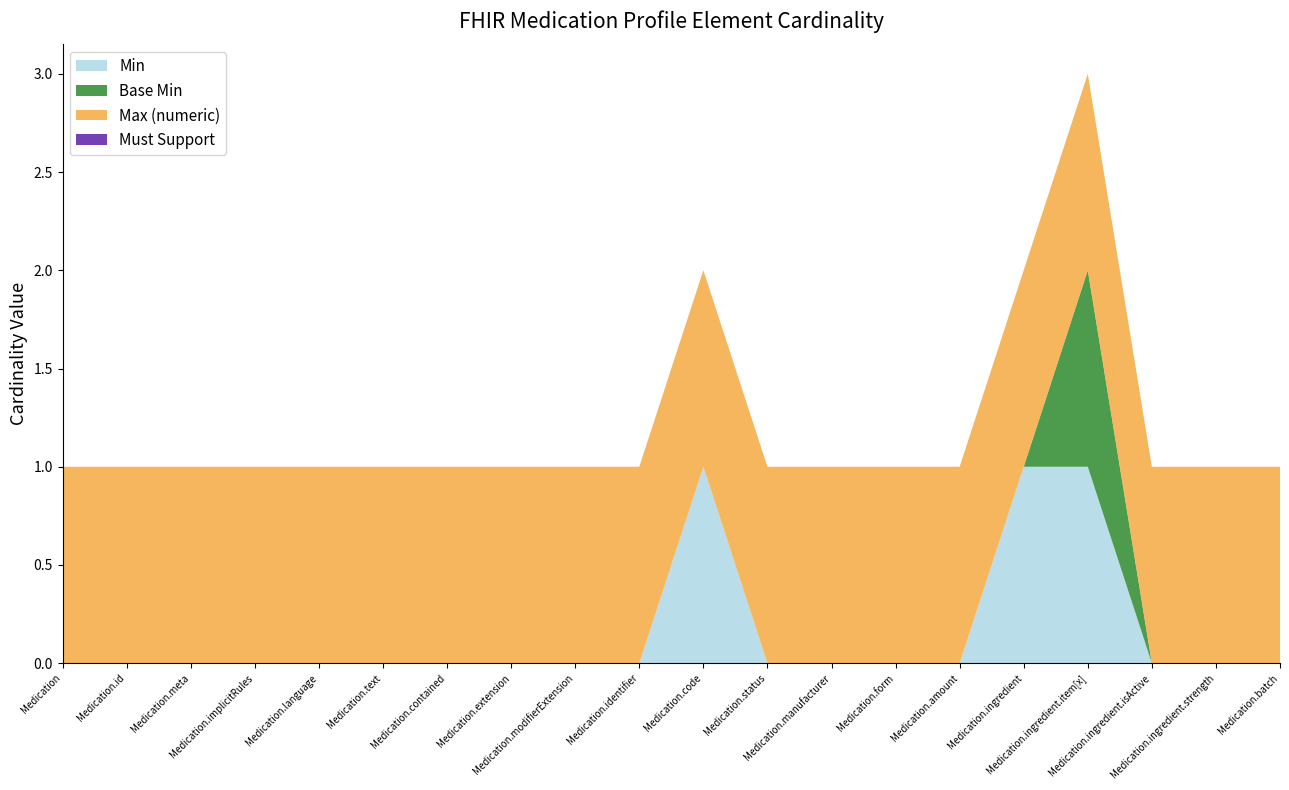

Reading left to right, what are all the values shown in this chart?

Min: 0	0	0	0	0	0	0	0	0	0	1	0	0	0	0	1	1	0	0	0
Base Min: 0	0	0	0	0	0	0	0	0	0	0	0	0	0	0	0	1	0	0	0
Max (numeric): 1	1	1	1	1	1	1	1	1	1	1	1	1	1	1	1	1	1	1	1
Must Support: 0	0	0	0	0	0	0	0	0	0	0	0	0	0	0	0	0	0	0	0